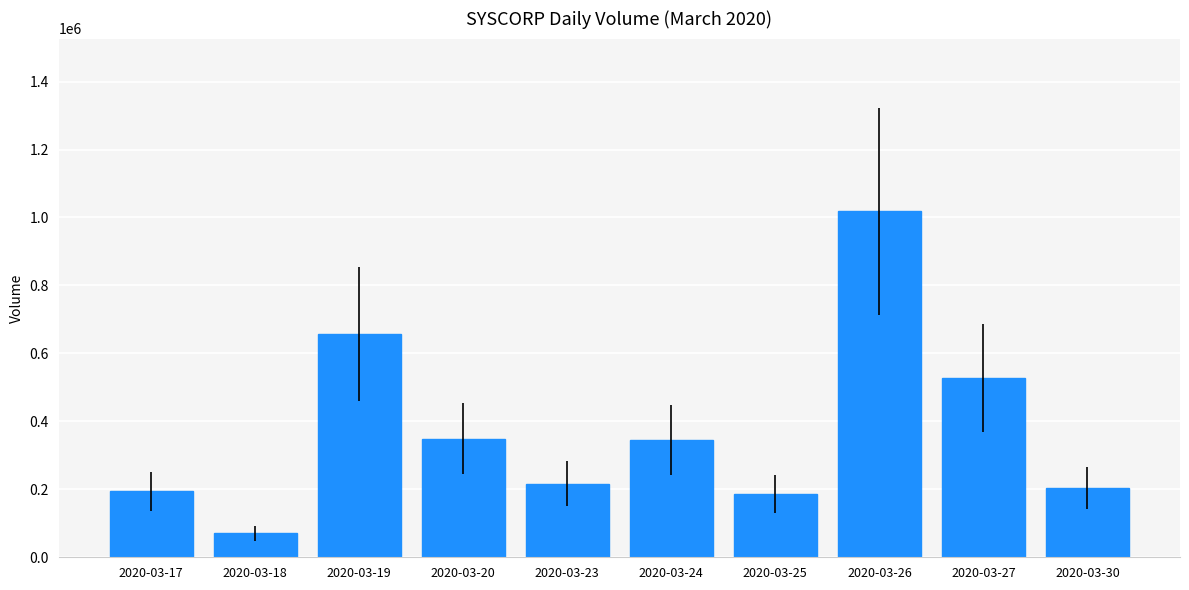

What is the sum of all values?

3768100